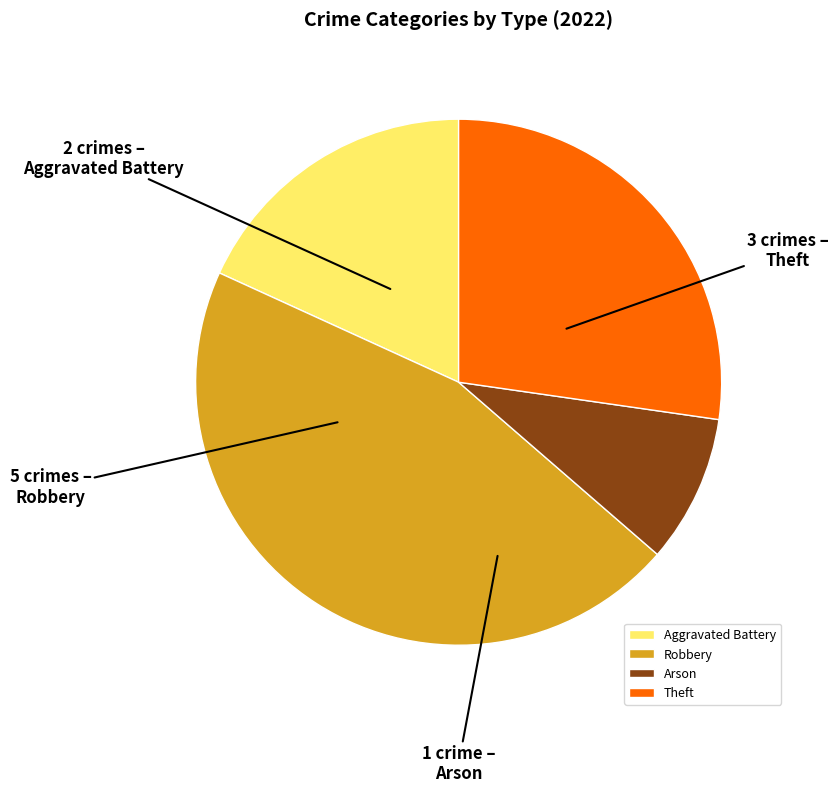

Between Robbery and Aggravated Battery, which is larger?

Robbery